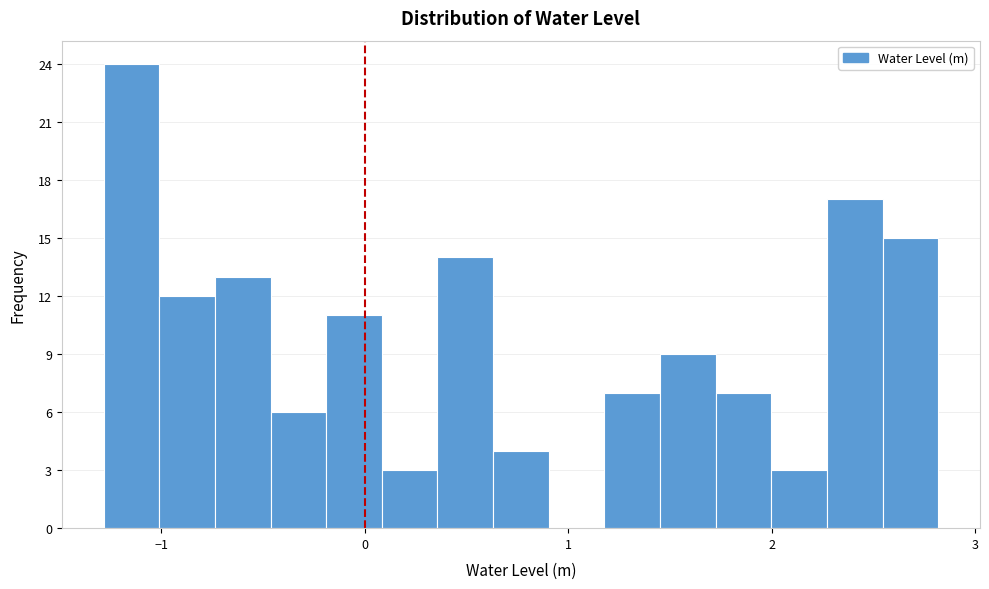

Around what value on the x-axis is the tallest bar? Give the approximate position of its centre, as read against the axis.

-1.1